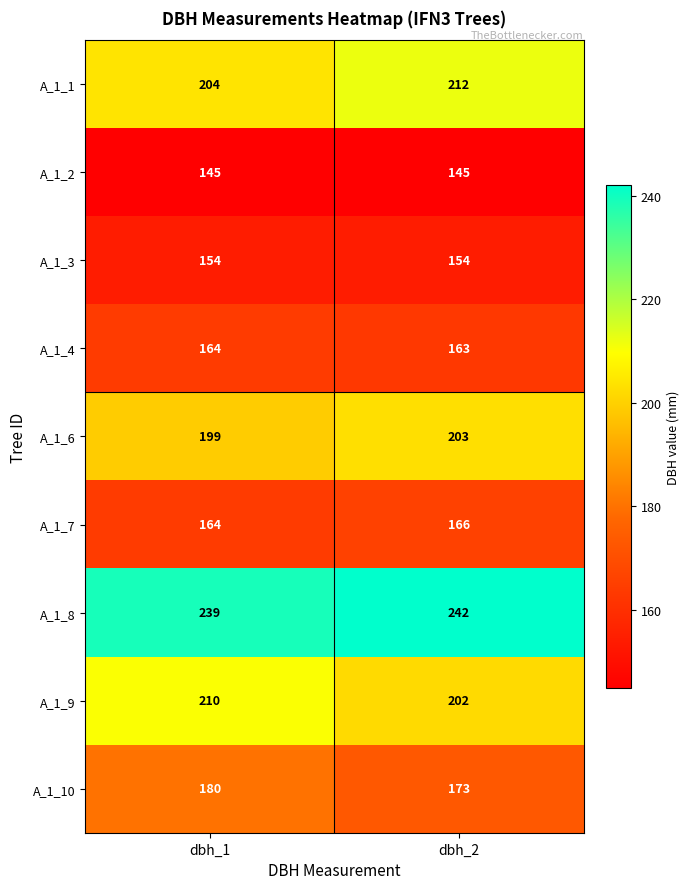

What value does the A_1_3 series have at dbh_1?

154